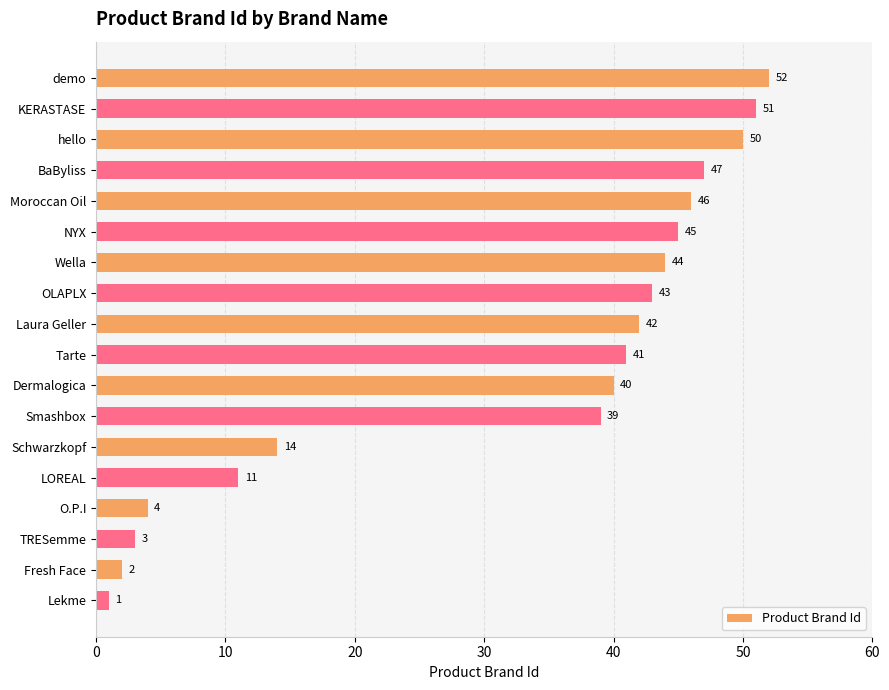

What is the sum of all values?

575